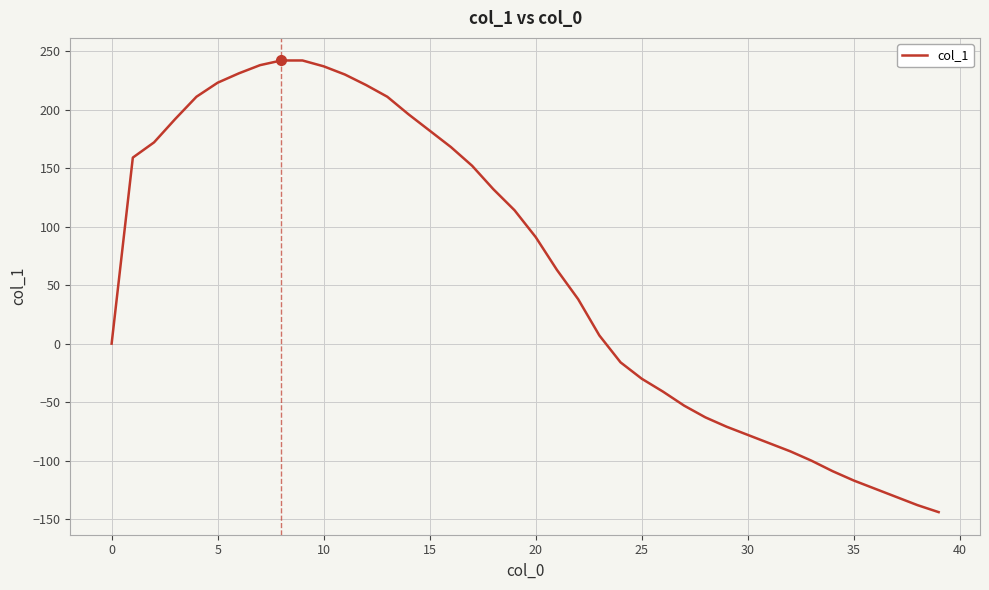

What is the smallest value displayed?

-144